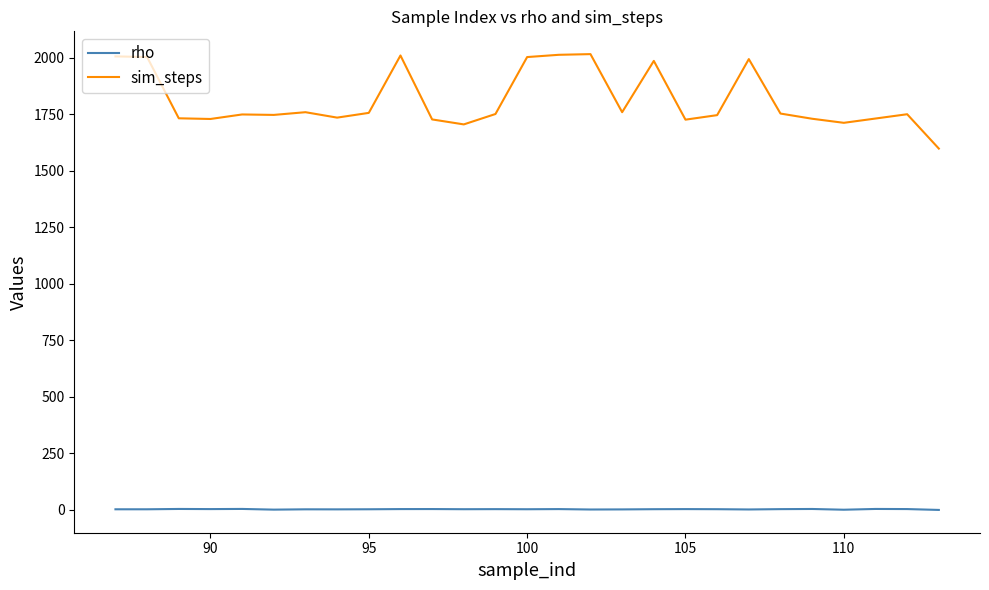

How many lines are shown in the chart?

2